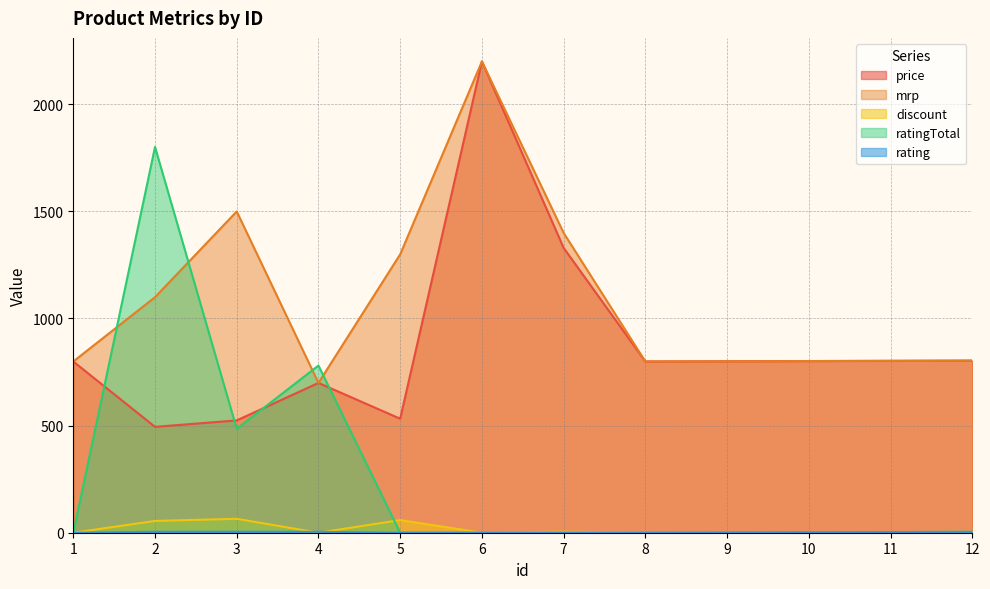

What is the value of the rating point at the 9th from the left?

1.0